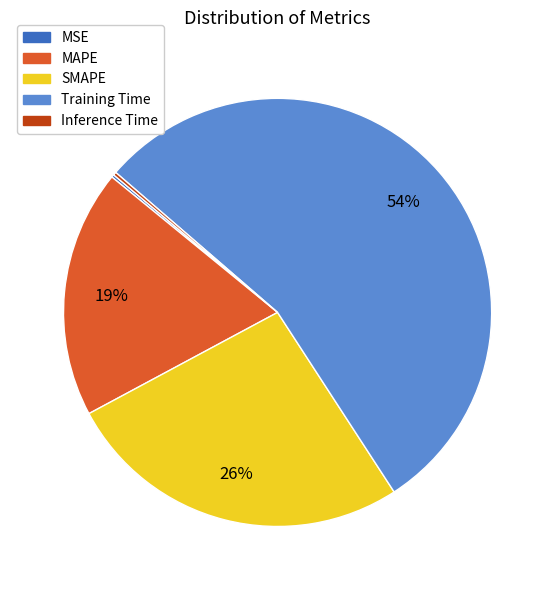

Does any single category account for the majority?

Yes